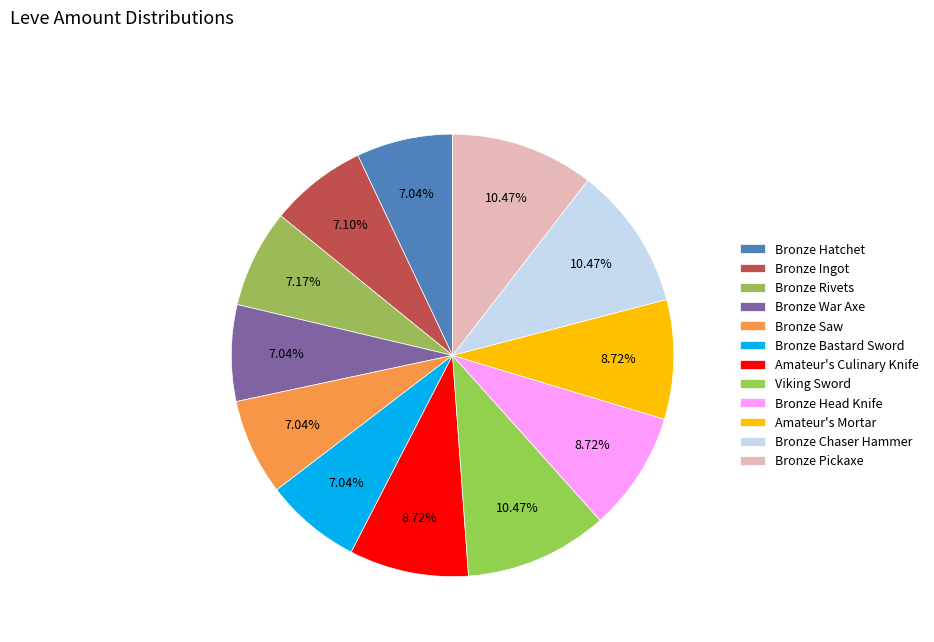

How many segments does this pie chart have?

12